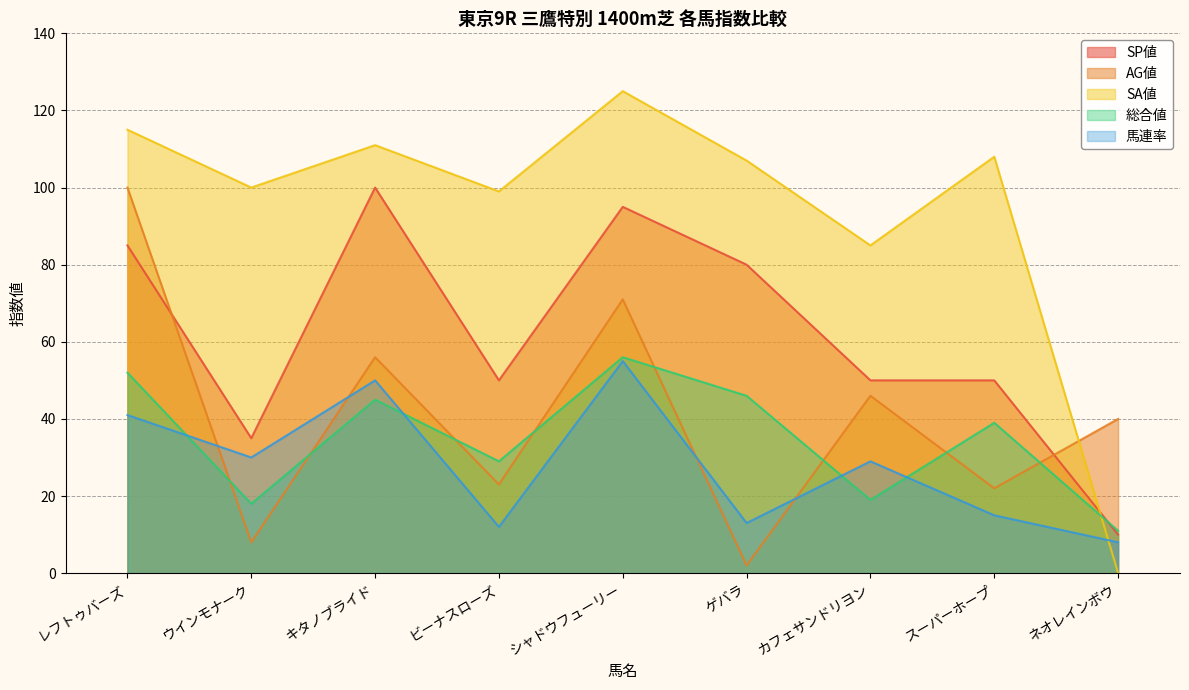

Which category has the highest value across all series?

シャドウフューリー